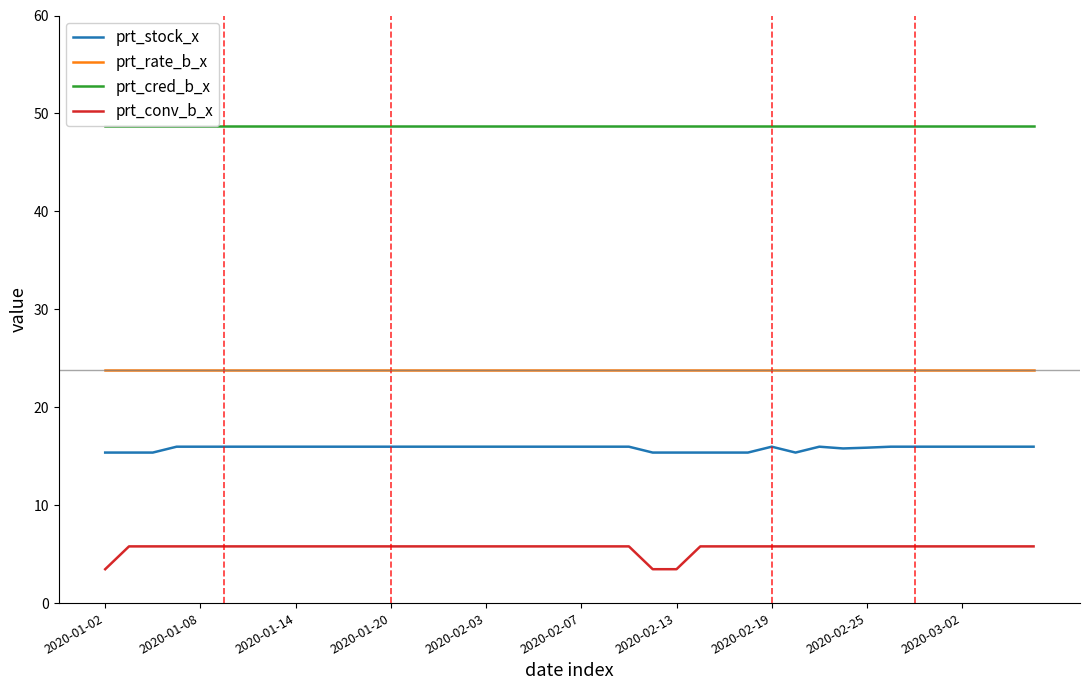

True or false: prt_rate_b_x and prt_cred_b_x intersect in this chart.

False